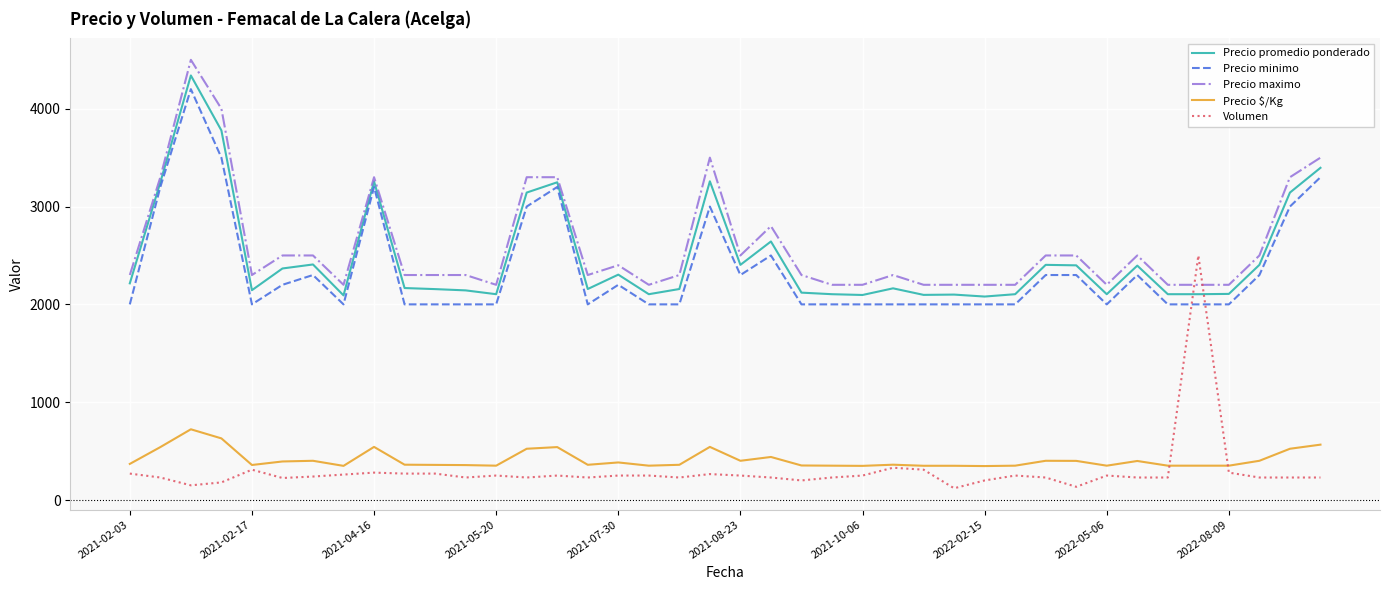

True or false: Precio promedio ponderado and Precio $/Kg cross at least once.

False